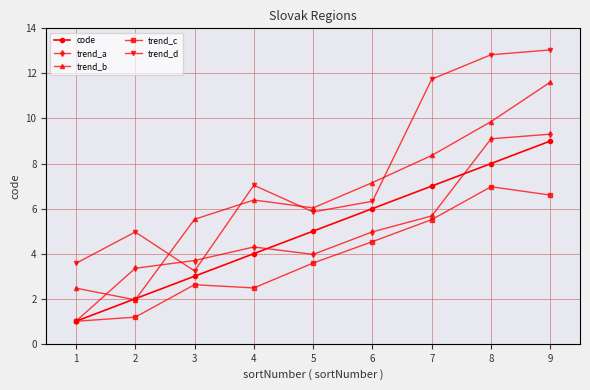

How many distinct data groups are displayed?

5